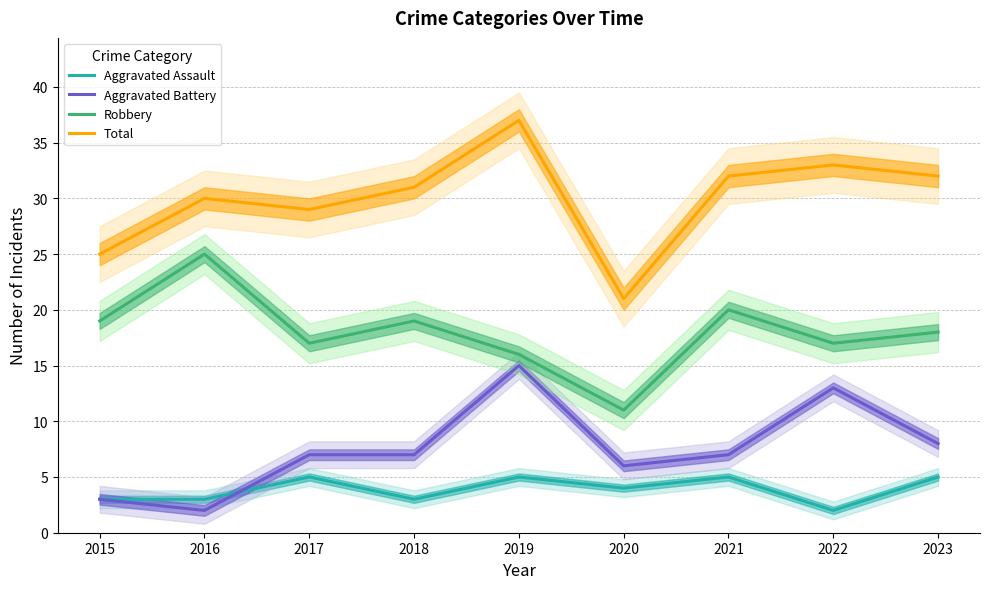

What is the value of the Total point at the 5th from the left?

37